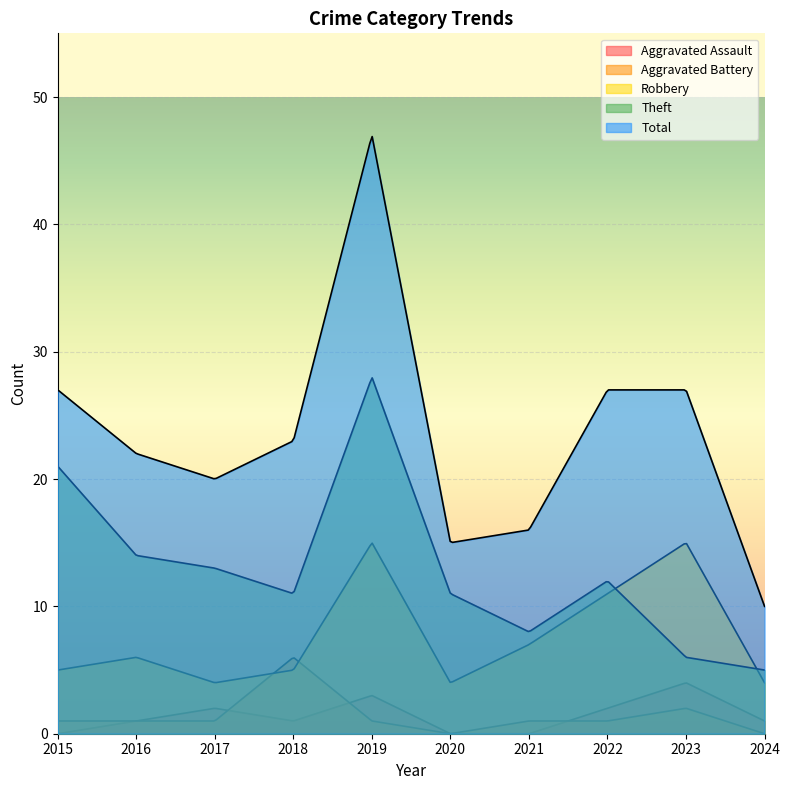

How many values in the Robbery series exceed 6?

4